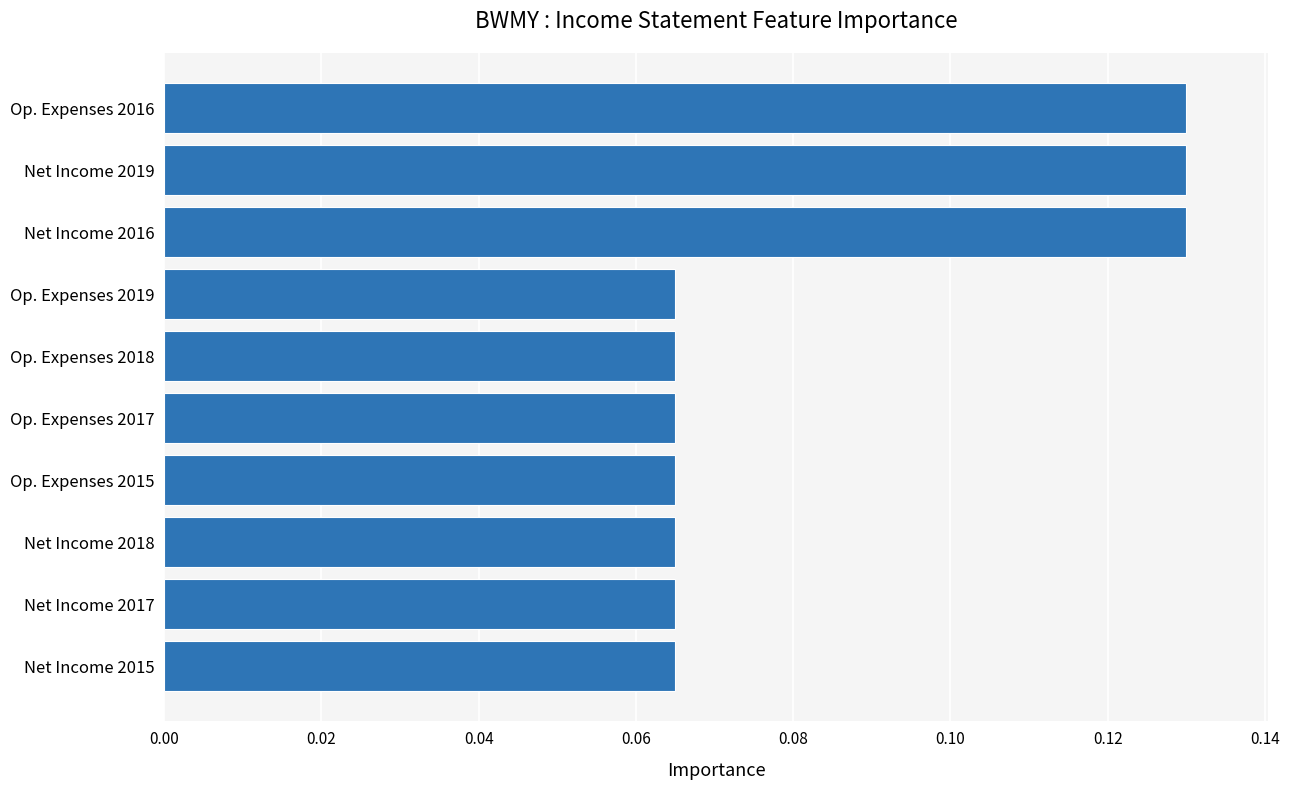

Count the values in the range 0 to 1.

10